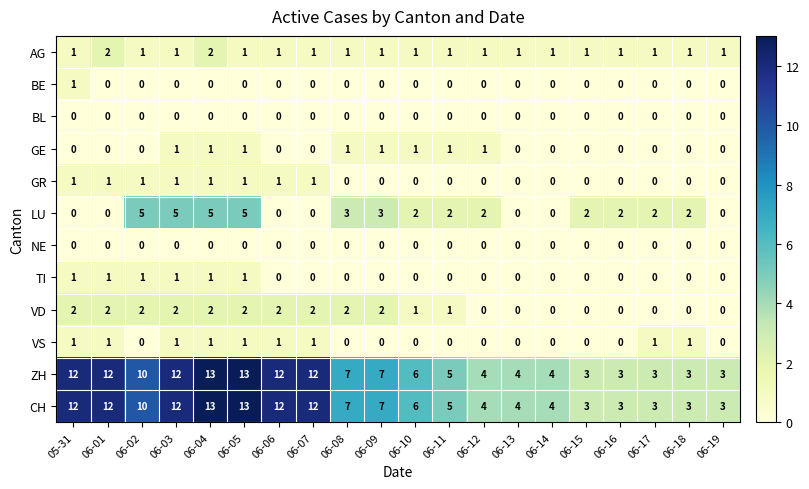

Is it true that VD equals -1 at 06-12?

False